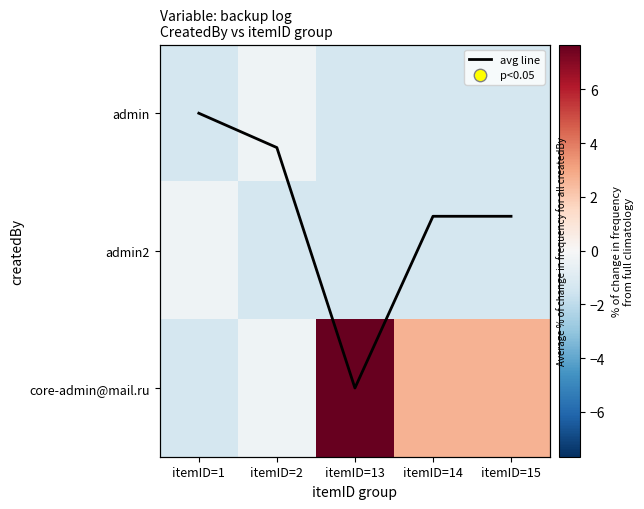

What is the difference between the maximum and minimum values in the admin2 series?

1.0